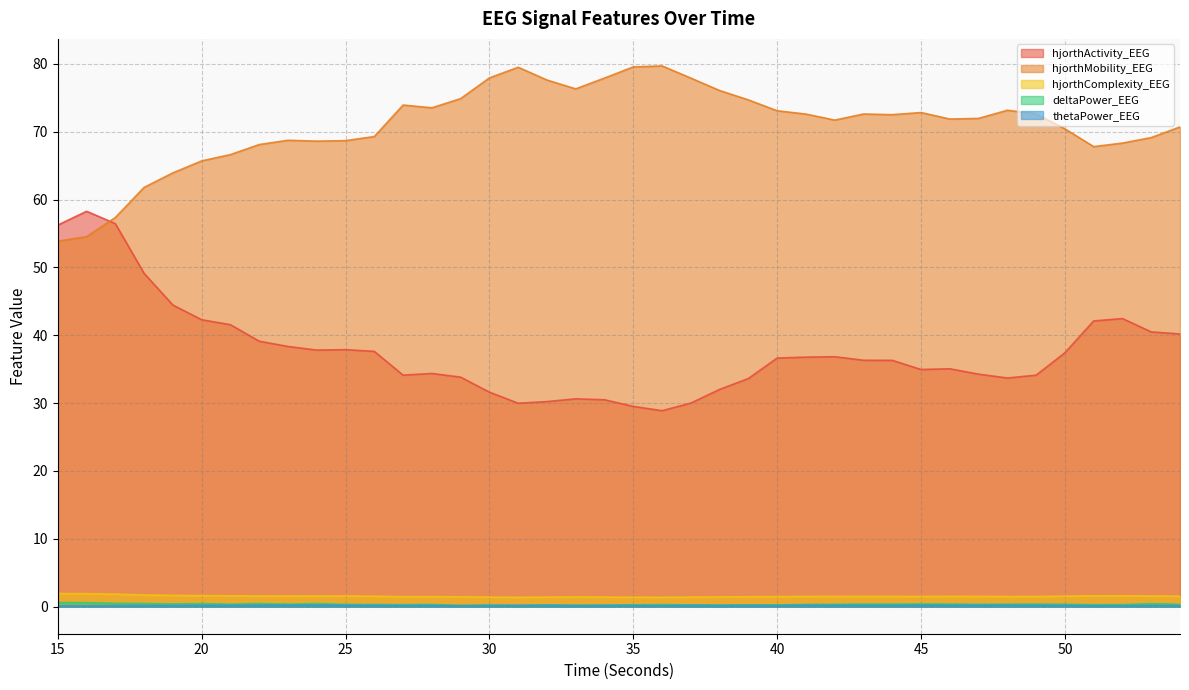

The value of hjorthMobility_EEG at 46 is 38.6. True or false?

False